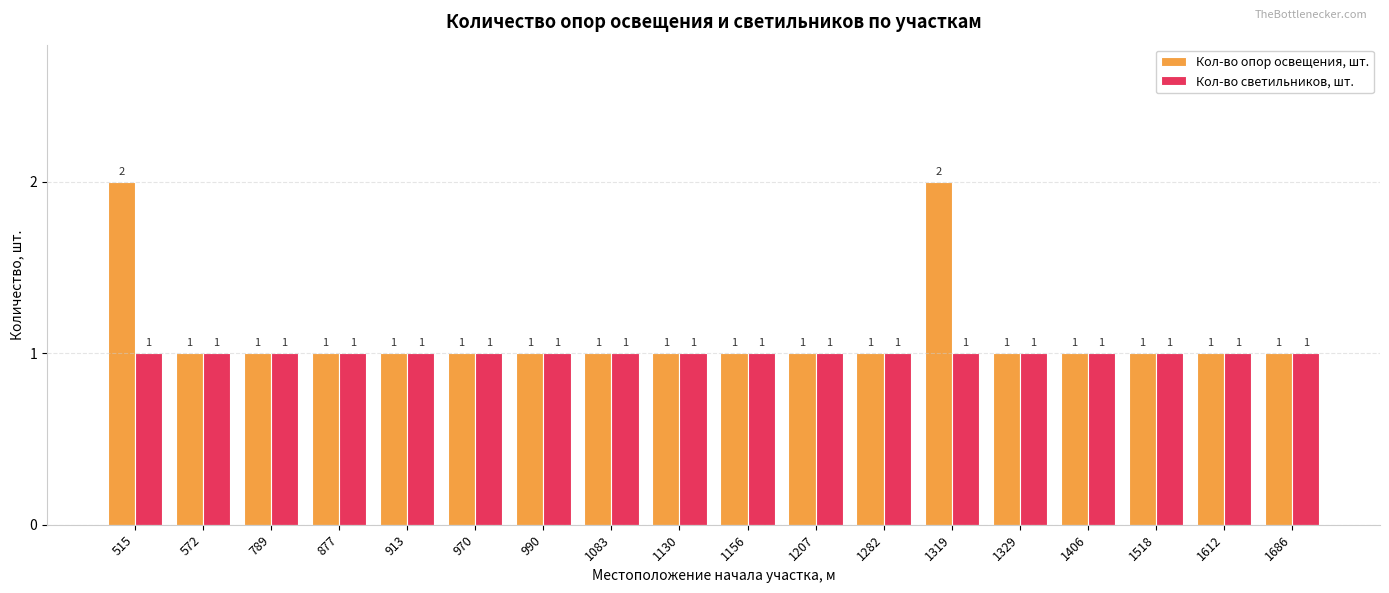

What is the difference between the maximum and minimum values in the Кол-во опор освещения, шт. series?

1